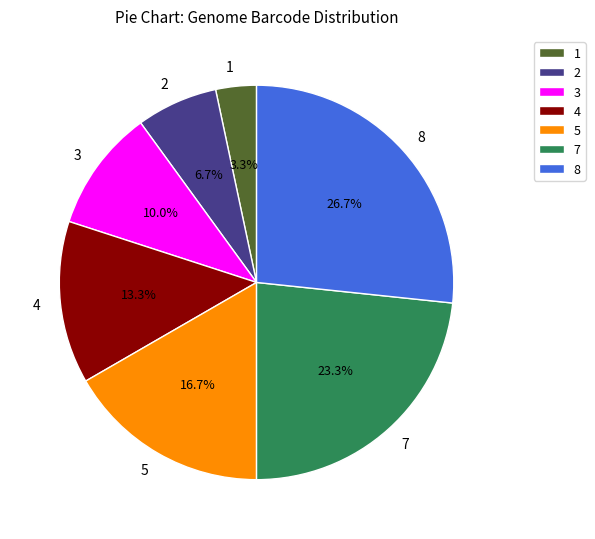

Is there a majority slice in this chart?

No